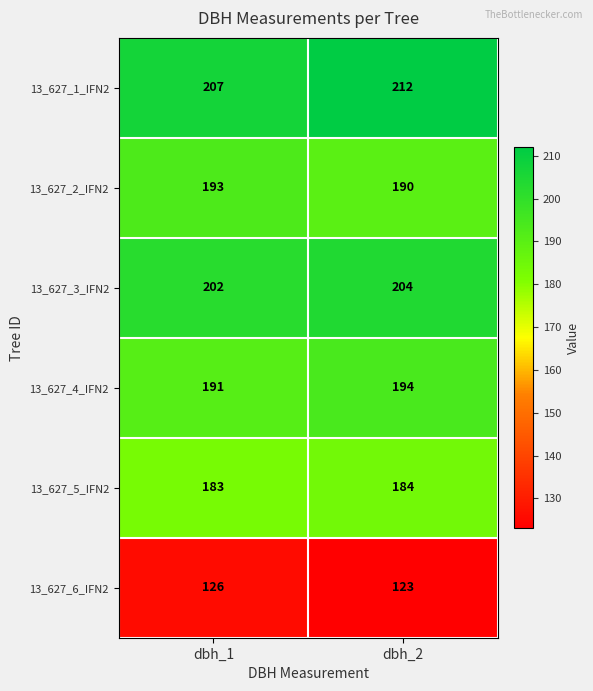

Where is 13_627_1_IFN2 nearest to the value 209?

dbh_1